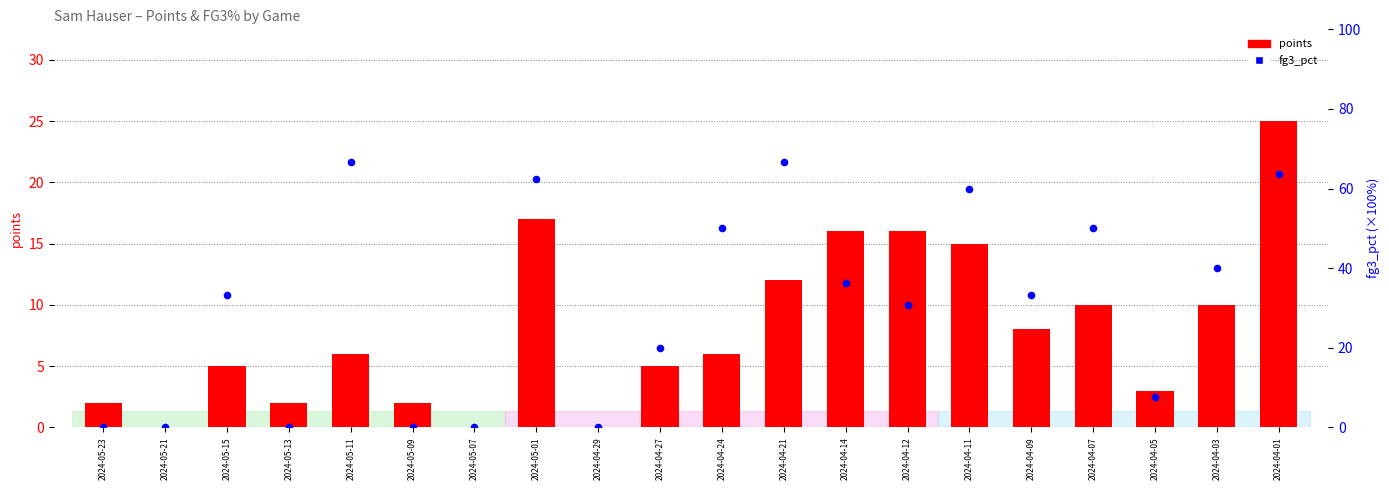

What is the total value across all series at 2024-04-24?

56.0